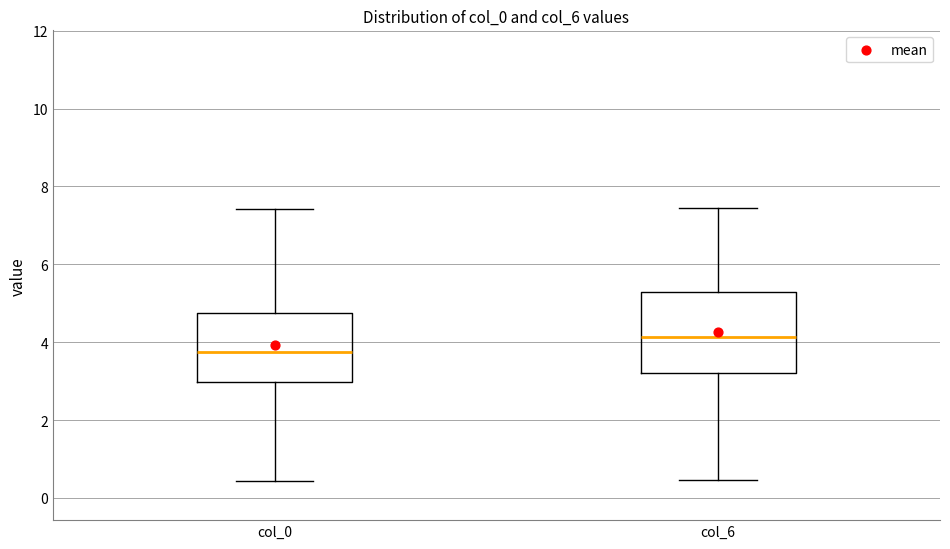

Which box's median line is the highest?

col_6